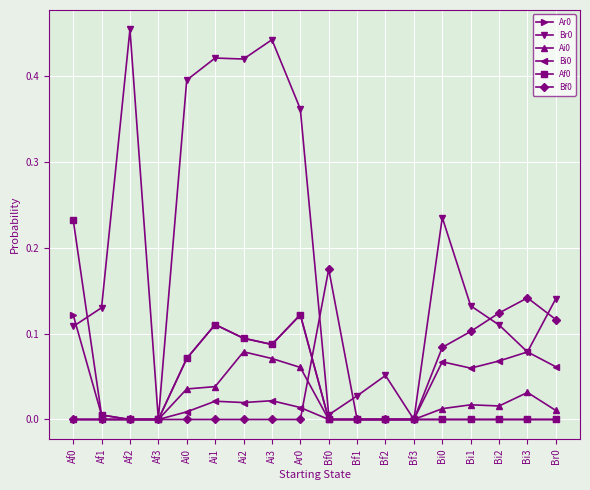

Is the value of Af0 at Ar0 greater than the value of Bf0 at Bi1?

Yes